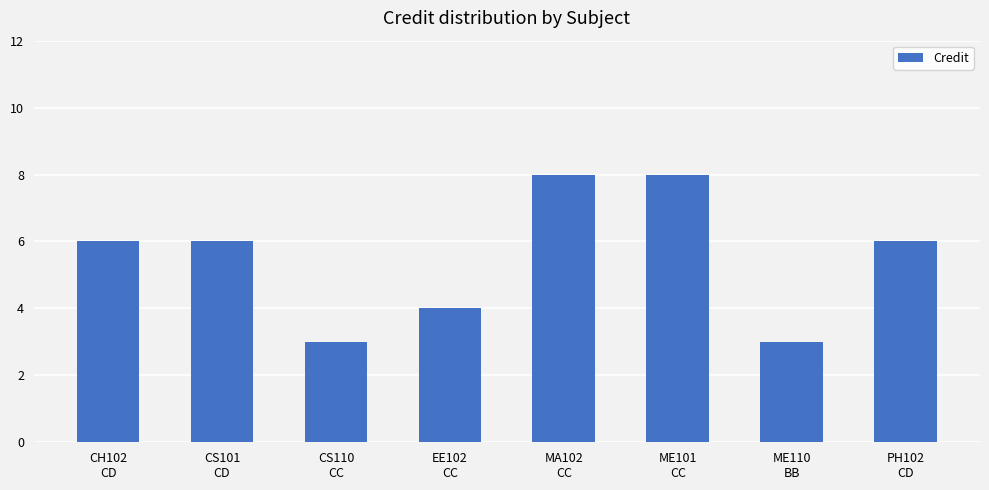

What is the label of the 4th bar from the left?

EE102
CC